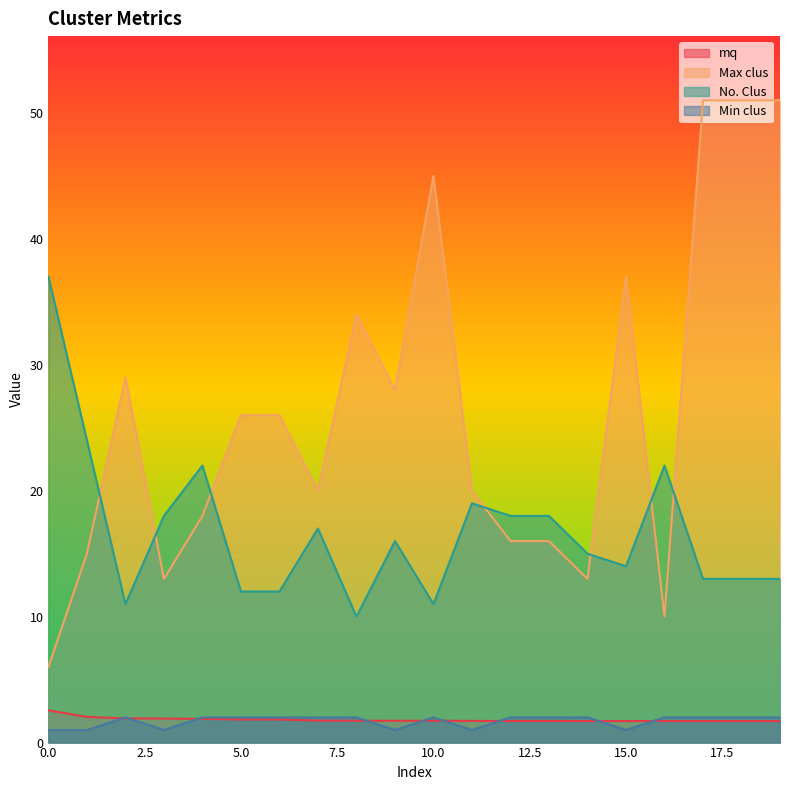

How many data points in No. Clus are less than 16?

10